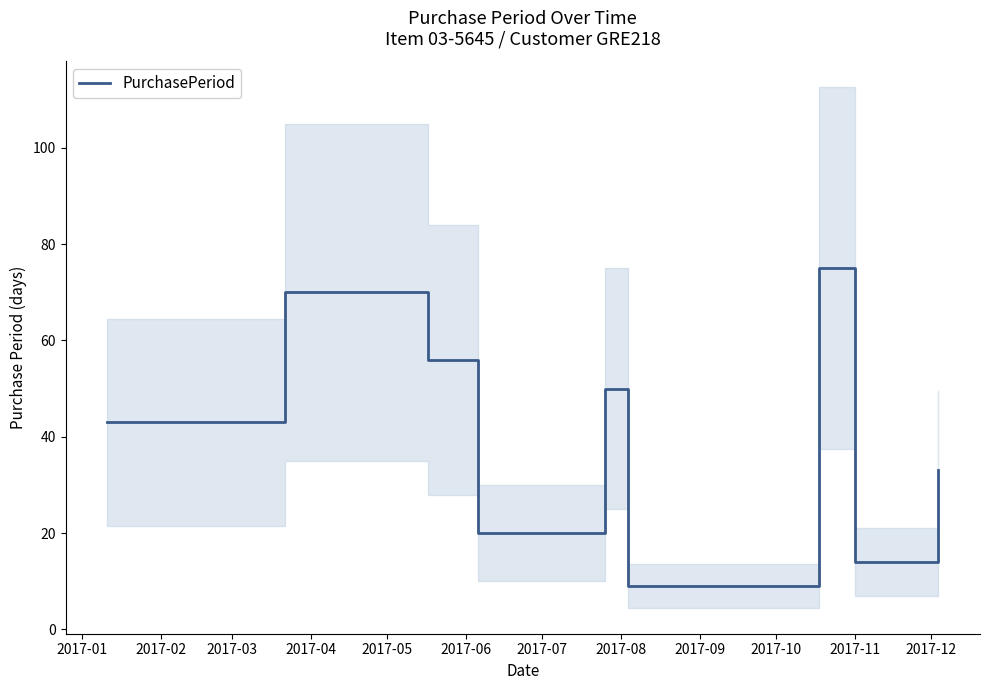

What is the lowest value of the PurchasePeriod series?

9